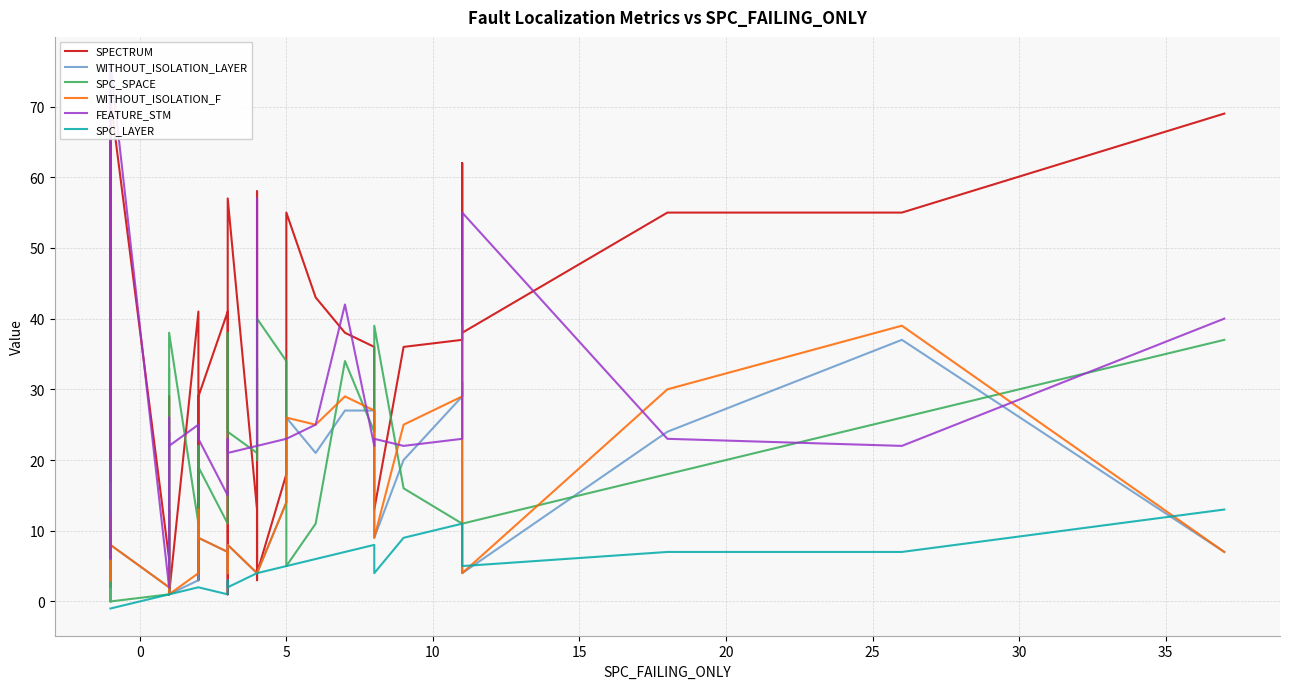

Does the chart display data point markers on the line(s)?

No